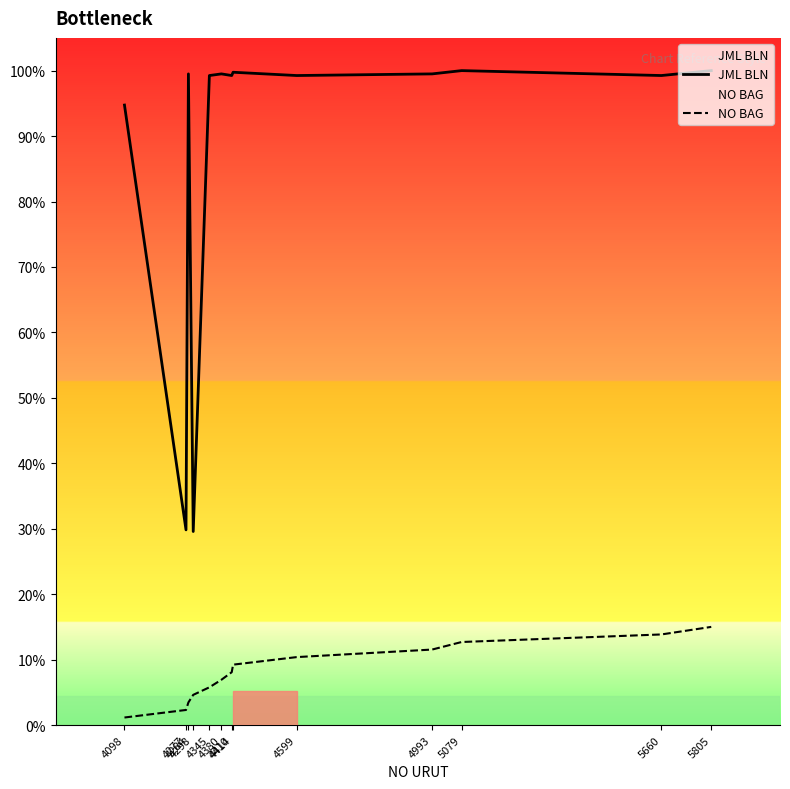

Rank the series by their average value, from highest to lowest.

JML BLN, NO BAG